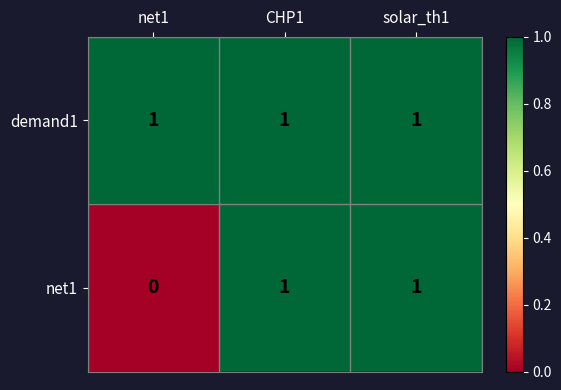

At how many categories does at least one series exceed 0?

3